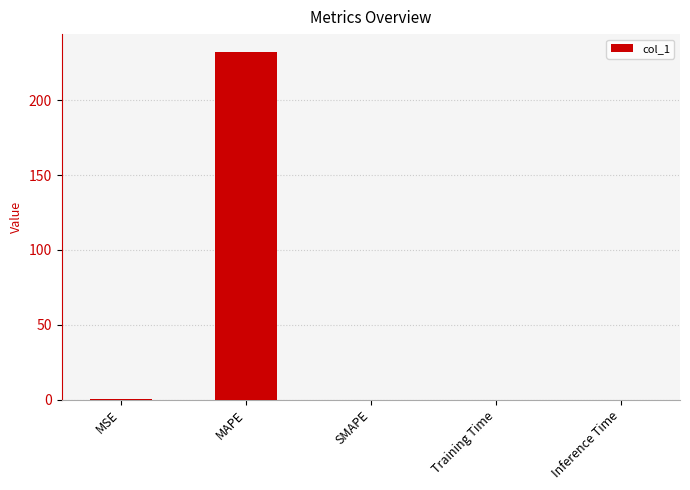

How many series are shown in this chart?

1